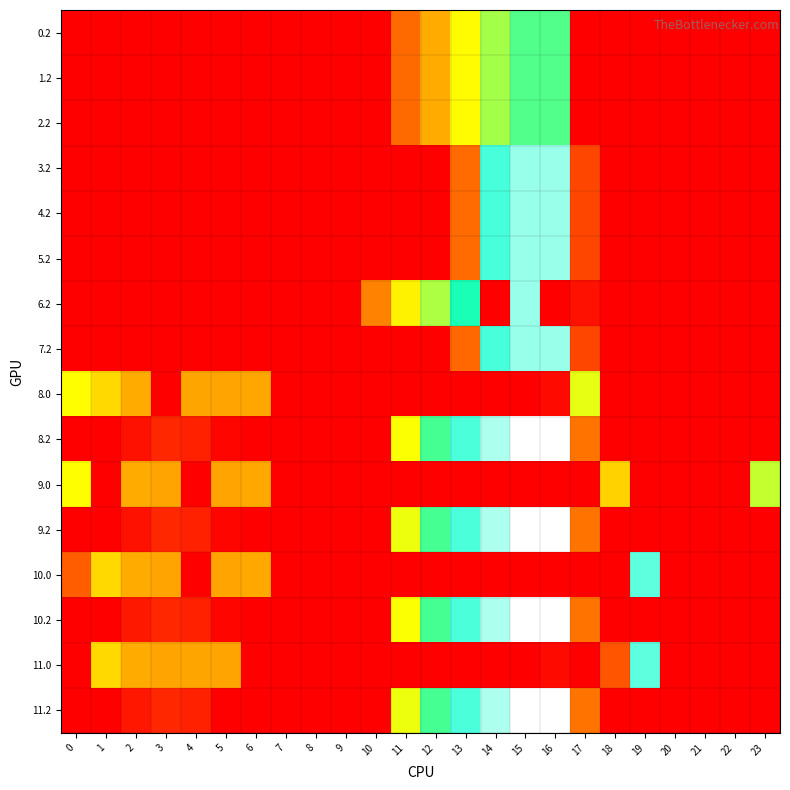

Which has a higher value, 9 or 8?

9